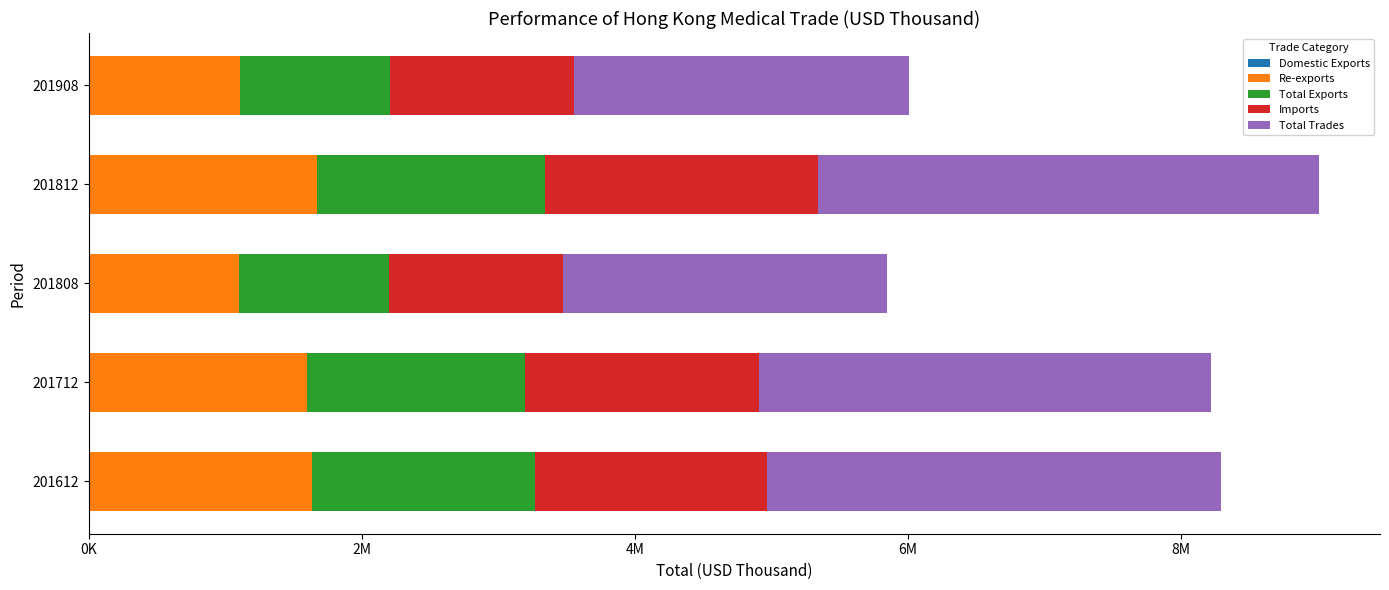

Count the number of data series in this chart.

5